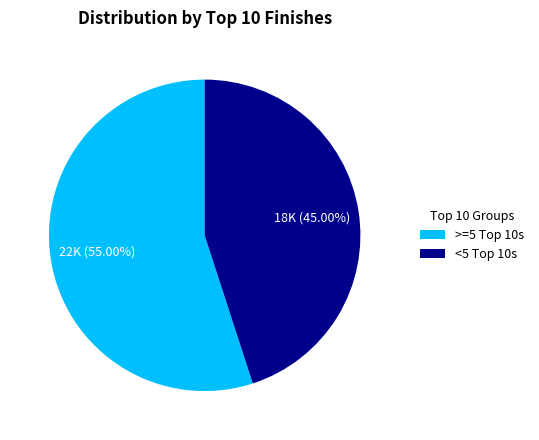

How many slices are in this pie chart?

2